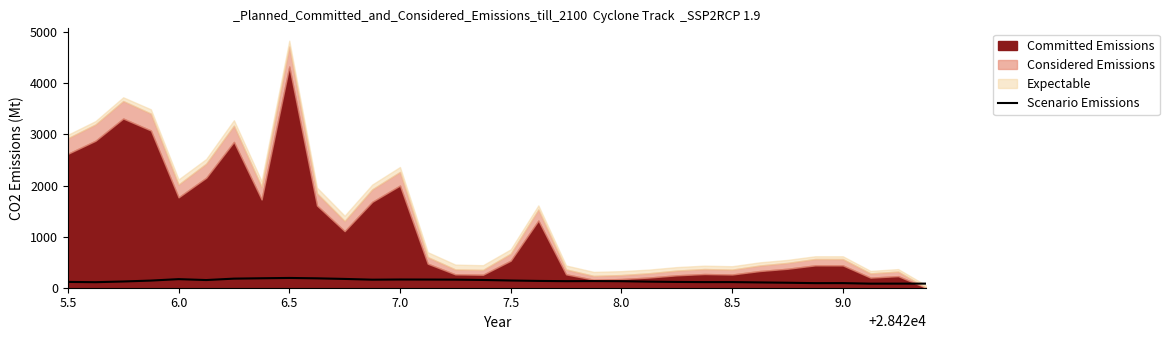

What is the maximum value for Scenario Emissions?

191.2